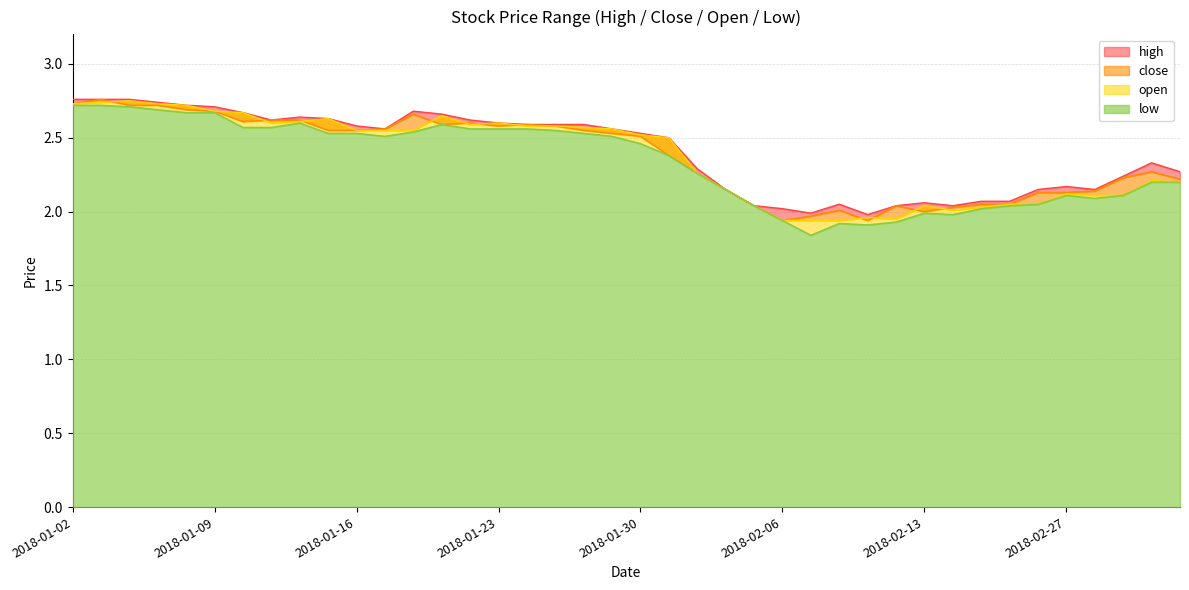

True or false: close has more than 1 interior local peaks.

True